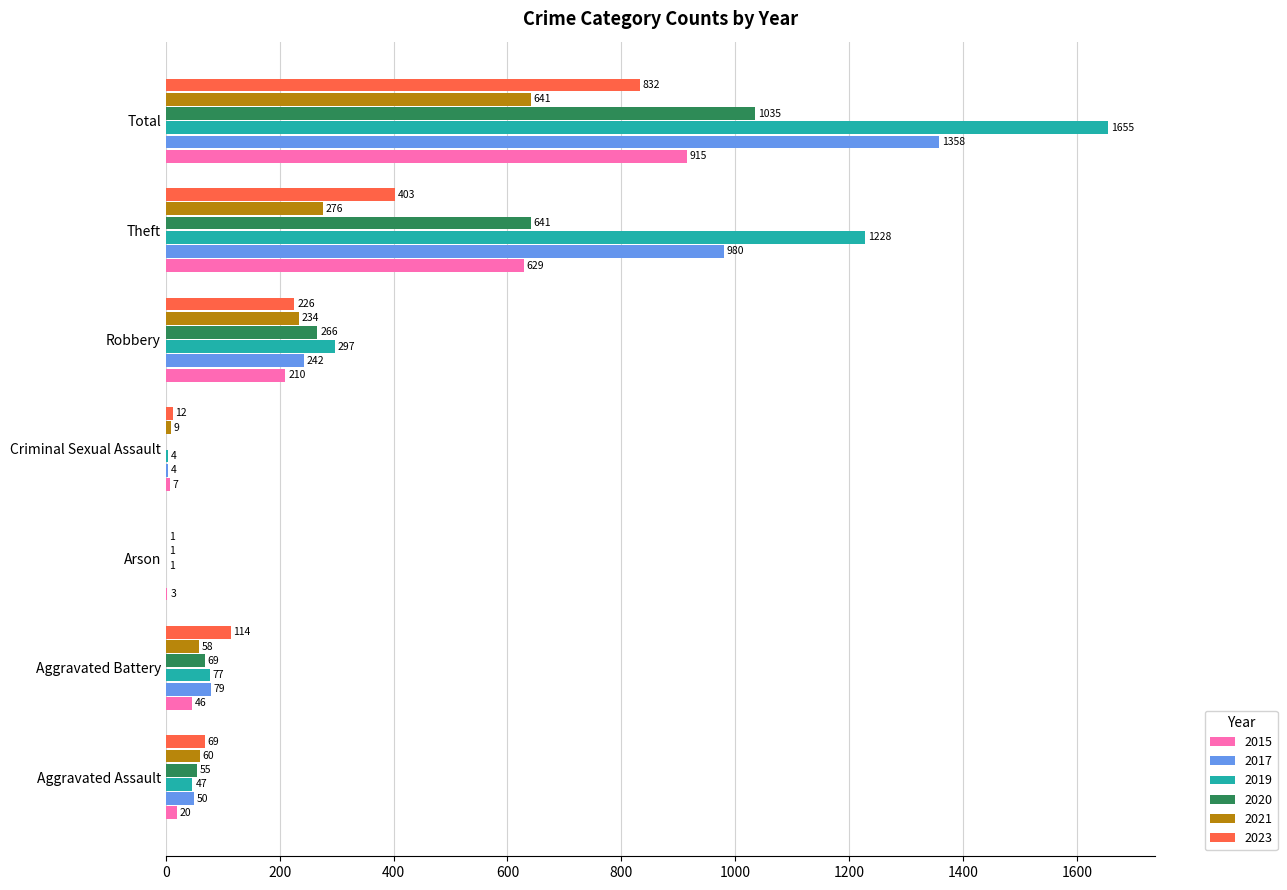

Is it true that 2023 equals 403 at Theft?

True